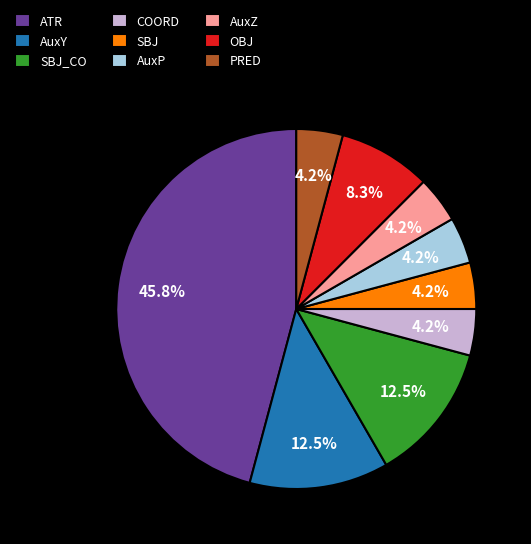

Which category has the biggest portion of the pie?

ATR